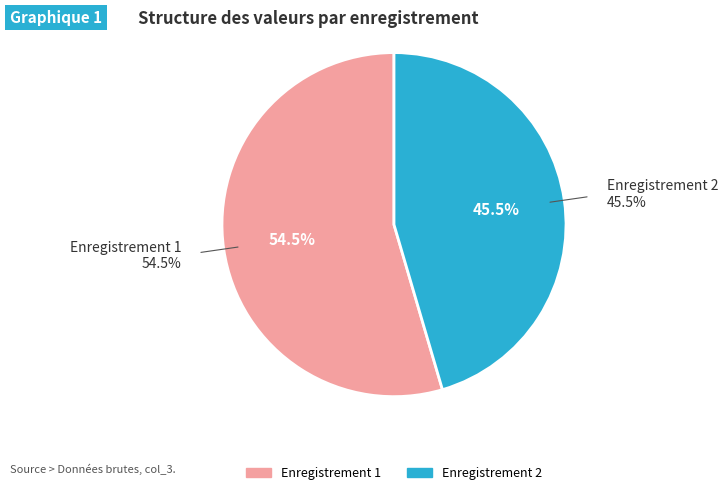

What is the change in value from 1 to 2?

-1